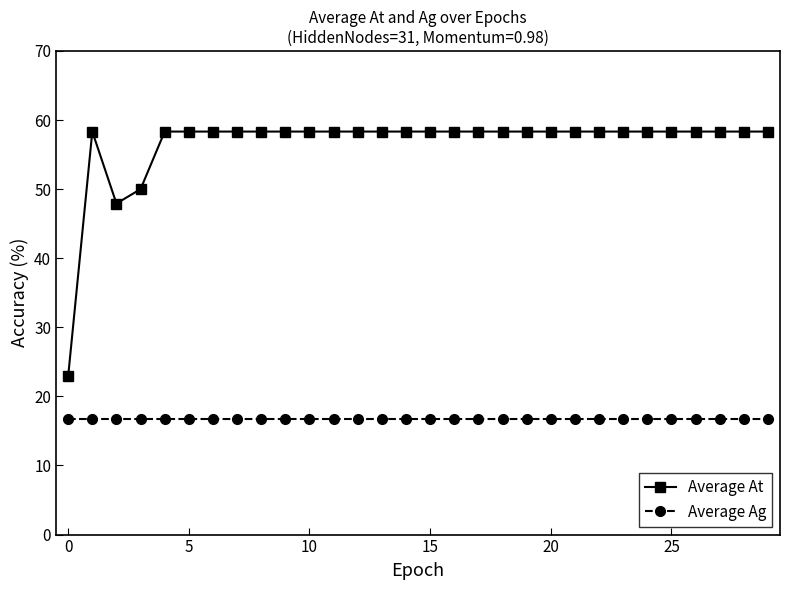

Which series has the widest spread of values?

Average At